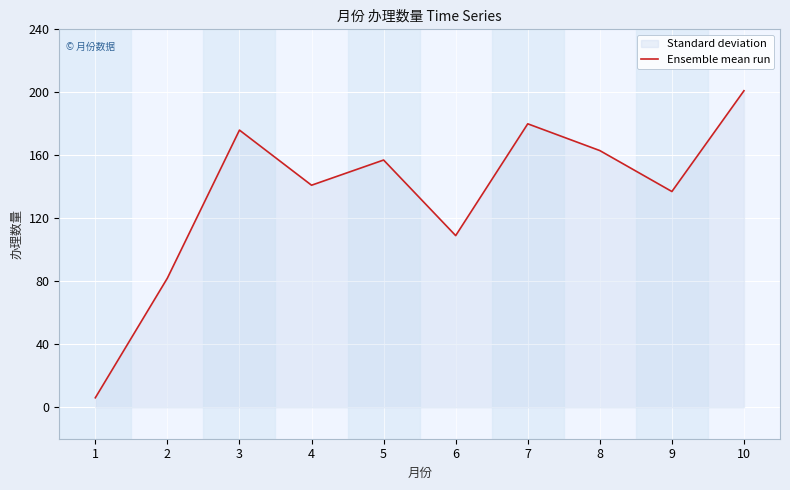

Reading left to right, extract all data points from this chart.

6	82	176	141	157	109	180	163	137	201